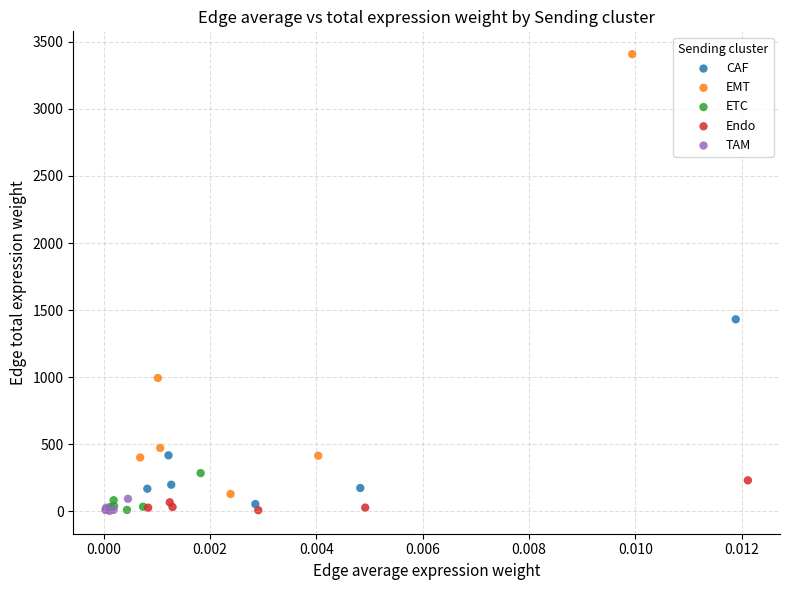

Which series reaches the maximum Y coordinate?

EMT